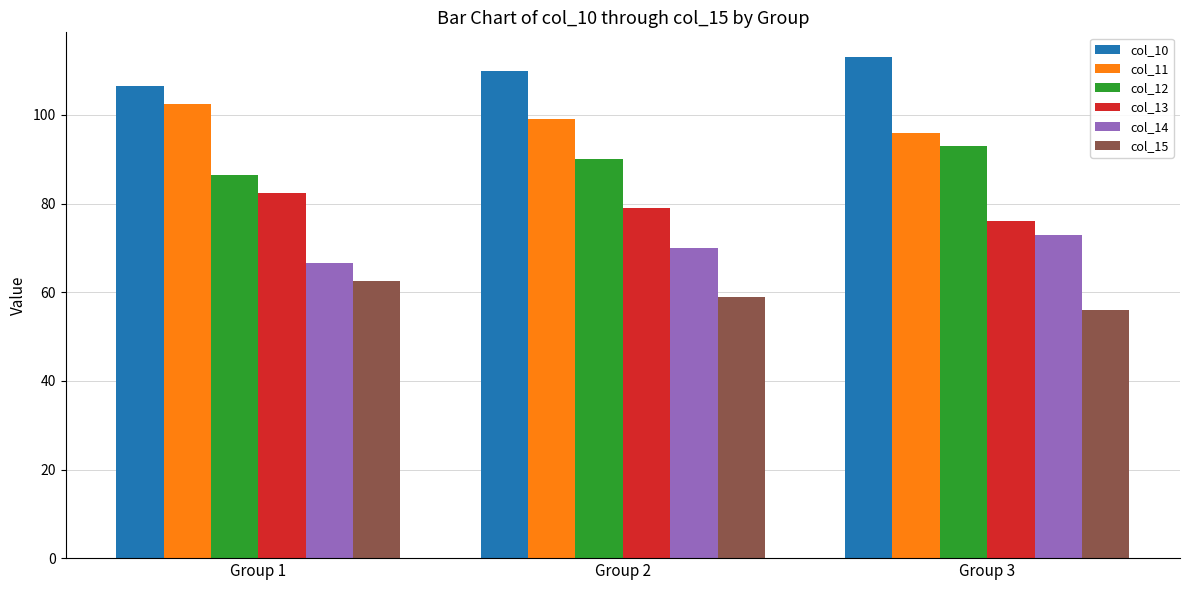

At which label does col_12 reach its minimum?

Group 1